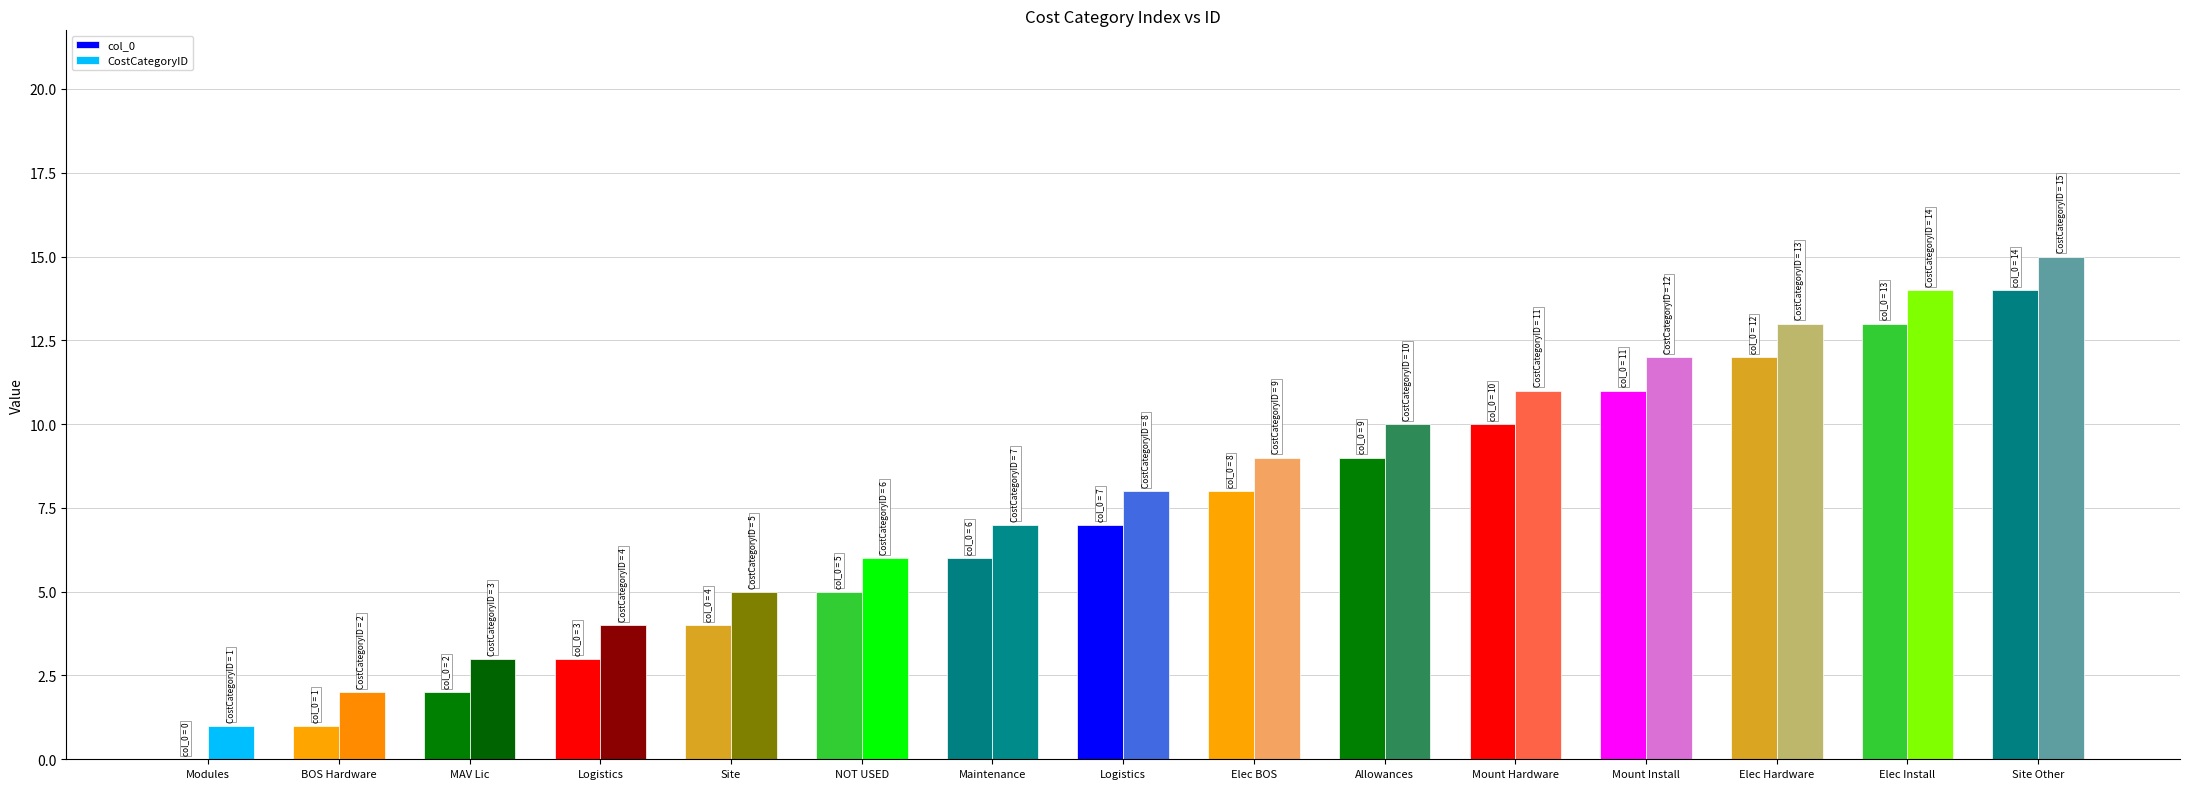

The value of CostCategoryID at Modules is 2. True or false?

False